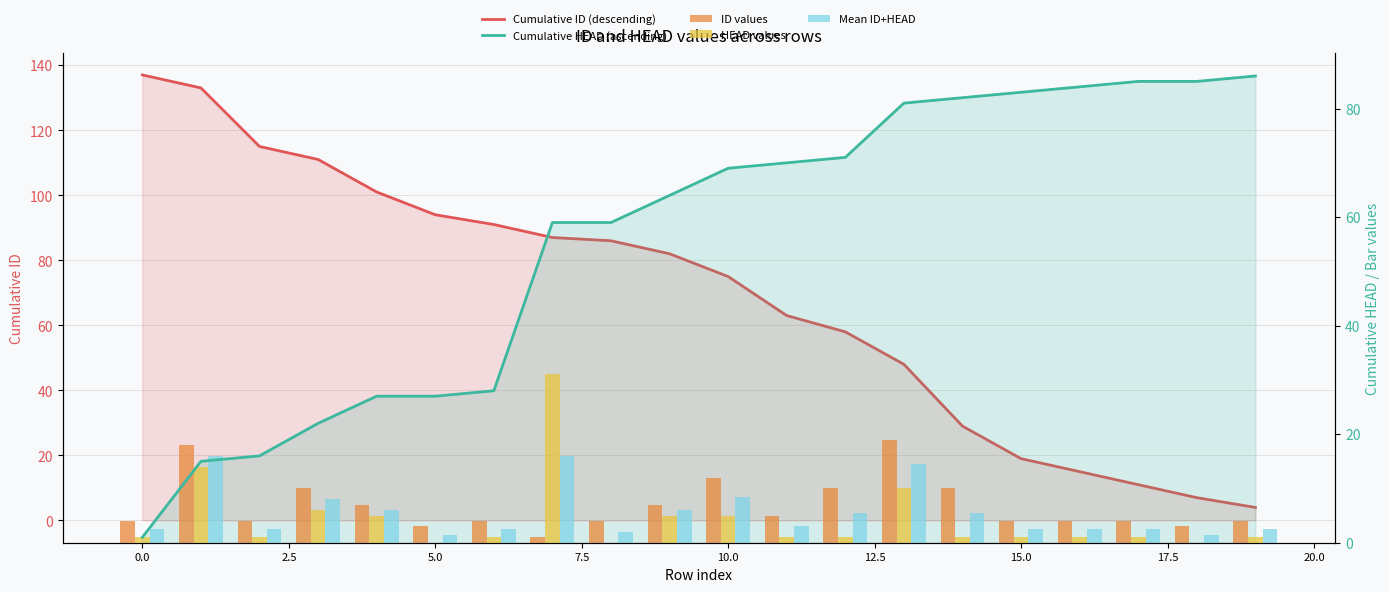

True or false: ID values has a value of 19.0 at 12.5.

True